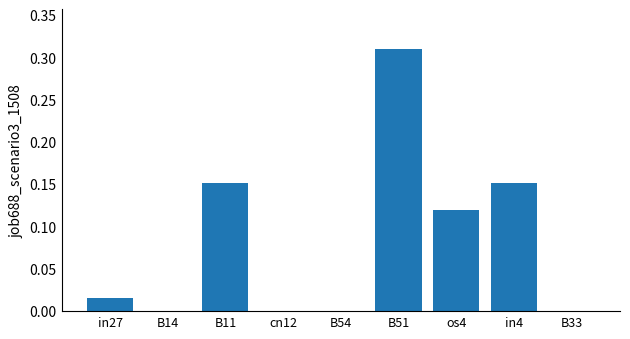

Is it true that the value at os4 is 0.0?

False